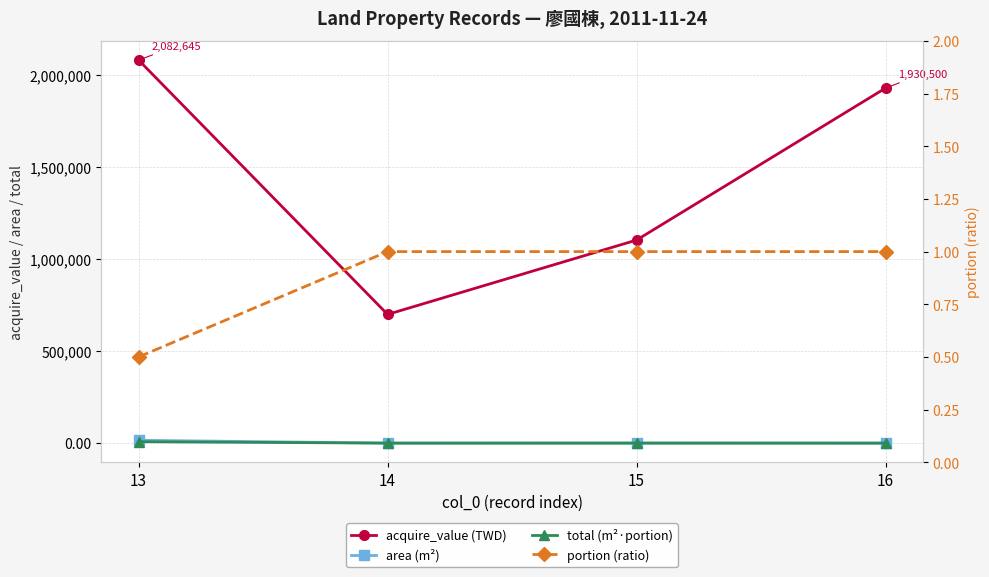

Does the chart have visible grid lines?

Yes